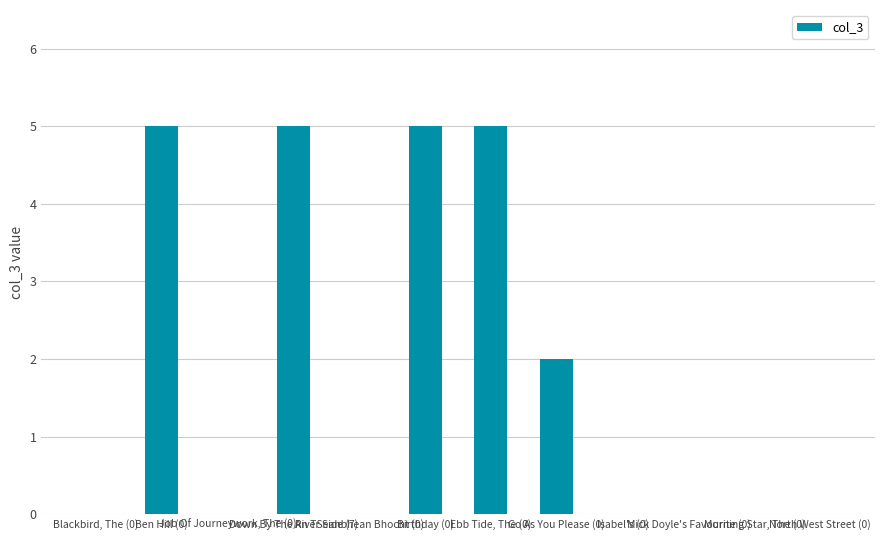

Are the bars grouped side by side (vs. stacked)?

No